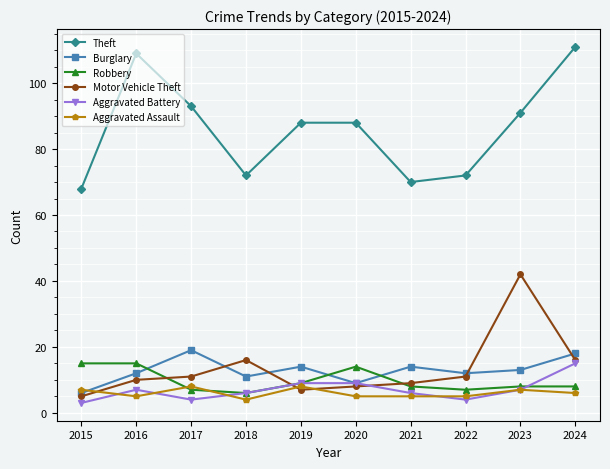

True or false: Burglary has a value of 9 at 2017.

False